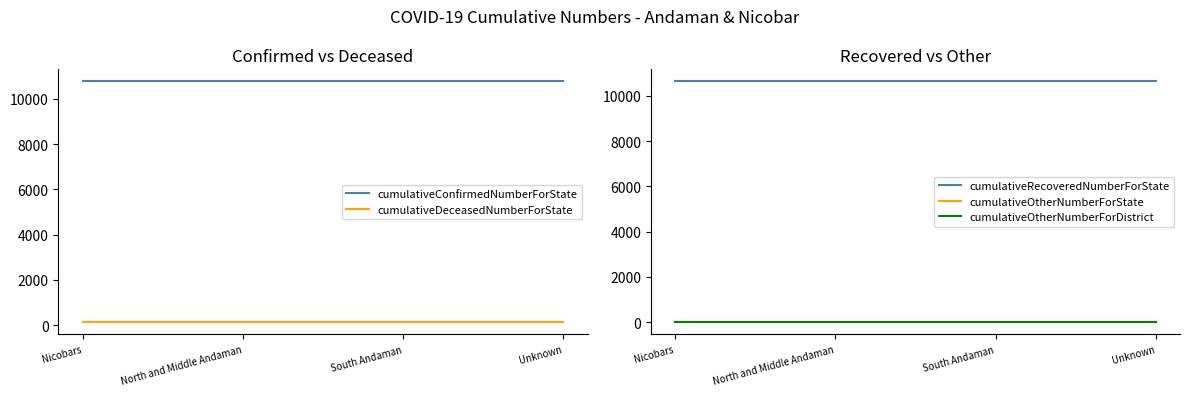

What is the label of the 4th point from the right?

Nicobars